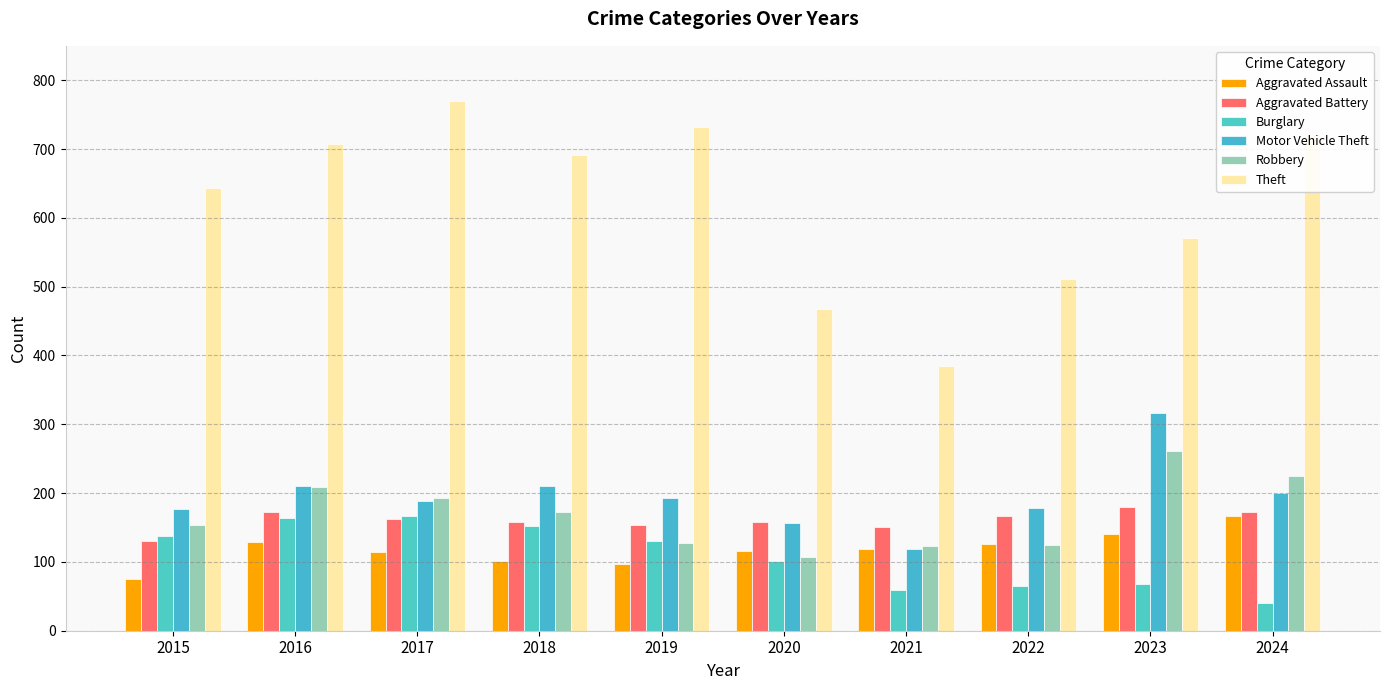

True or false: Motor Vehicle Theft has a value of 283 at 2018.

False